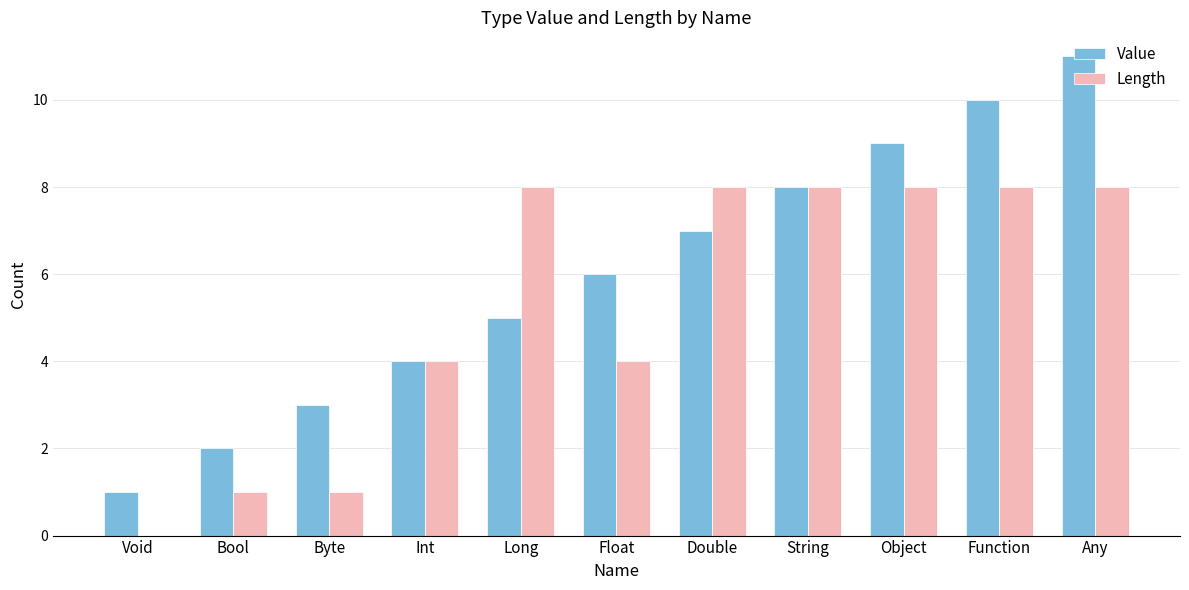

Reading left to right, extract all data points from this chart.

Value: Void=1	Bool=2	Byte=3	Int=4	Long=5	Float=6	Double=7	String=8	Object=9	Function=10	Any=11
Length: Void=0	Bool=1	Byte=1	Int=4	Long=8	Float=4	Double=8	String=8	Object=8	Function=8	Any=8